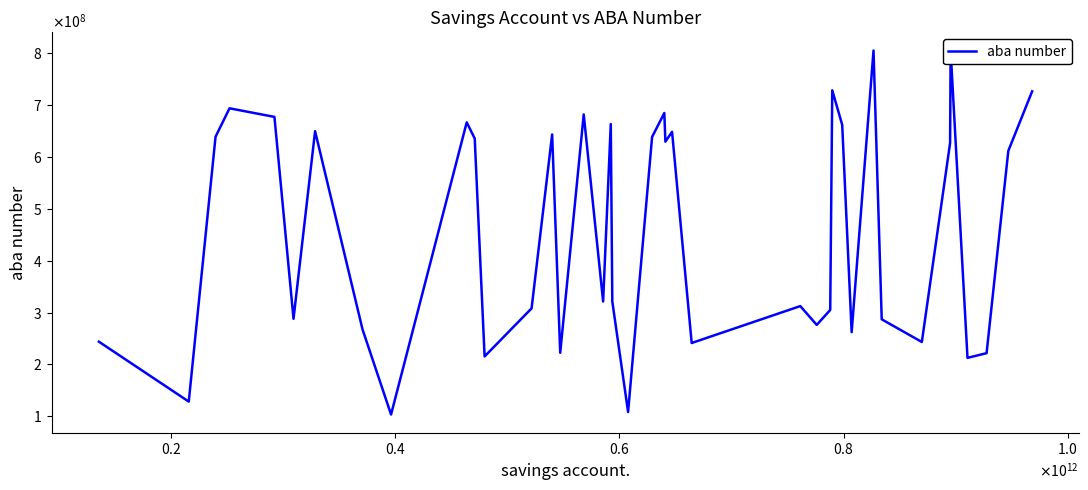

Reading left to right, list all the values displayed in this chart.

243756425	128208263	638941502	693900326	677326683	287881563	649775068	267405228	103264264	666815891	635557203	215327731	307993302	643473117	222329873	682041584	321285546	663513976	321267111	108088076	638565234	684837356	629511158	648598796	241215722	312402215	276091018	304990214	728584701	662064947	262071806	805331479	286921071	243169601	627051173	805017324	212549223	221600108	611778323	726657229